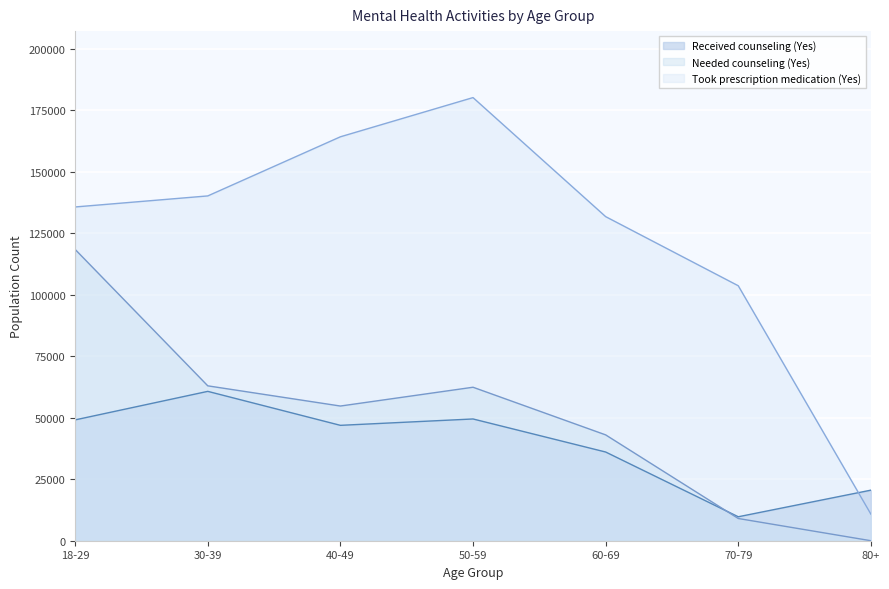

What value does the Received counseling (Yes) series have at 50-59, to the nearest 100?

49500